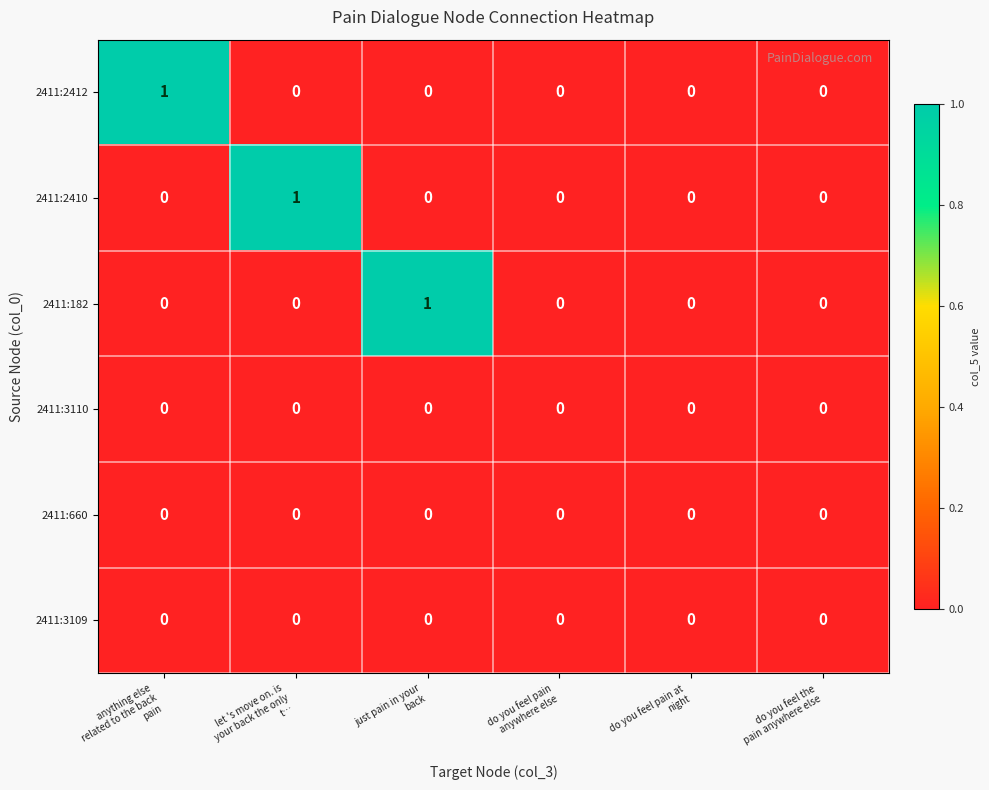

Which has a higher value, do you feel pain at
night or let 's move on. is
your back the only
t…?

do you feel pain at
night